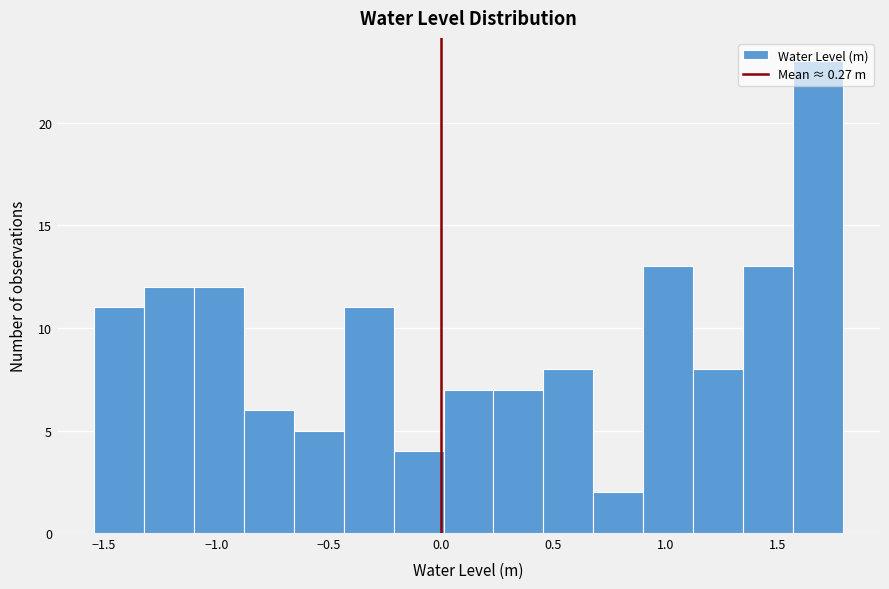

Which range on the x-axis has the tallest bar?

1.55 to 1.80